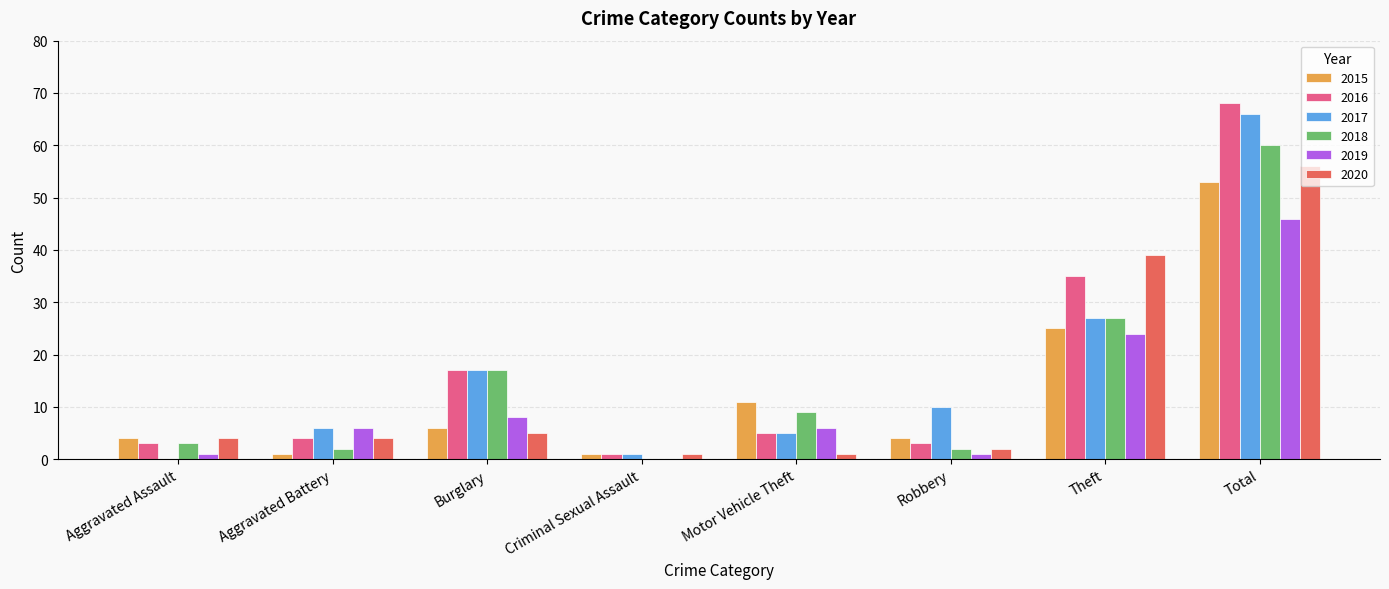

Does the chart contain stacked bars?

No